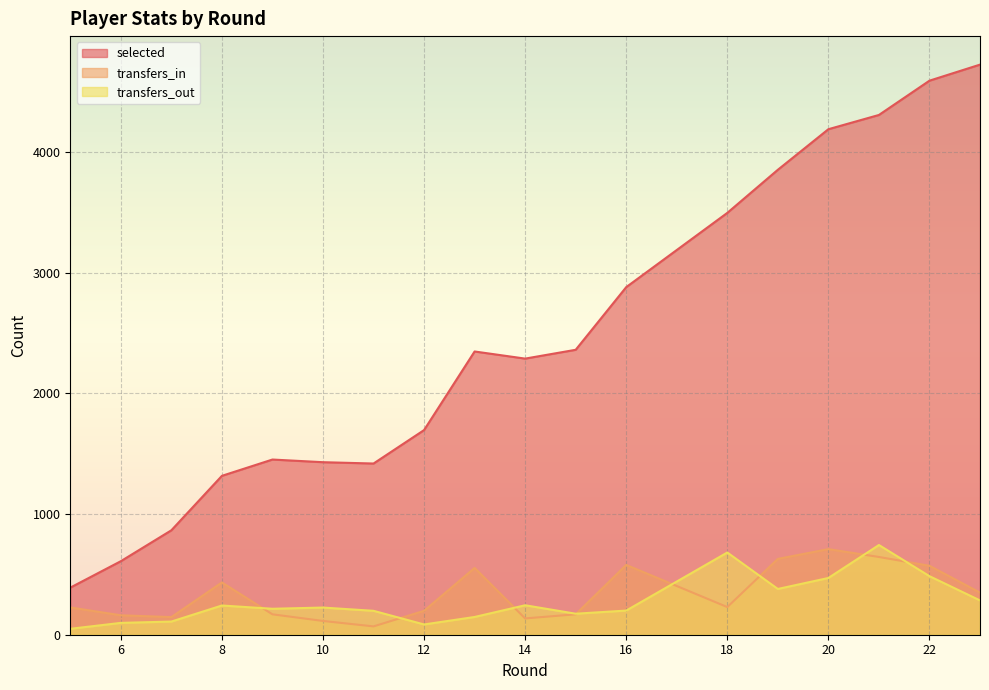

At which label does transfers_in first exceed 229?

8